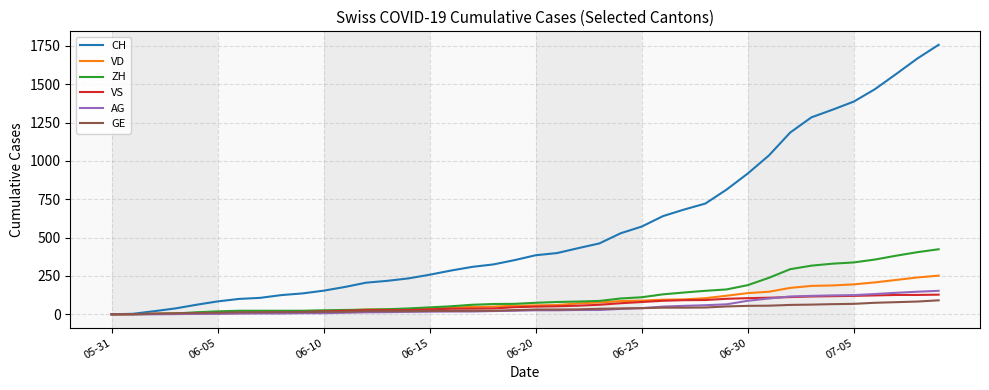

Which series has the largest total across all categories?

CH